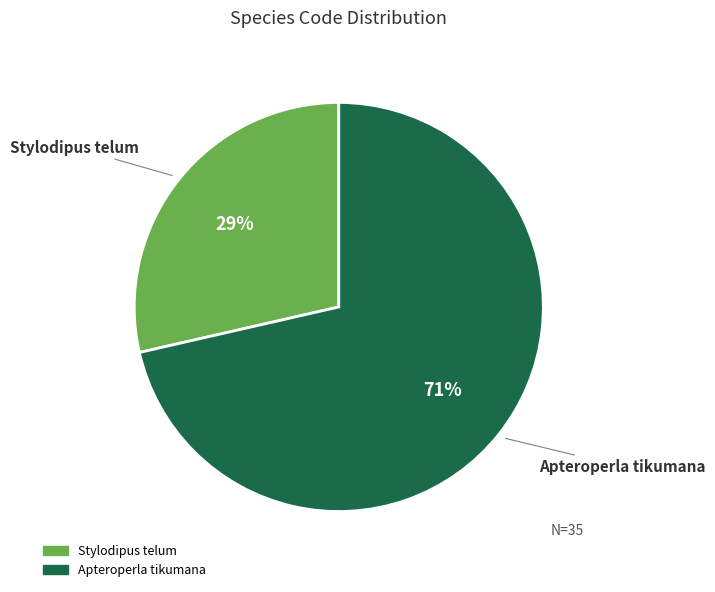

Is it true that Apteroperla tikumana is 71% of the pie?

True